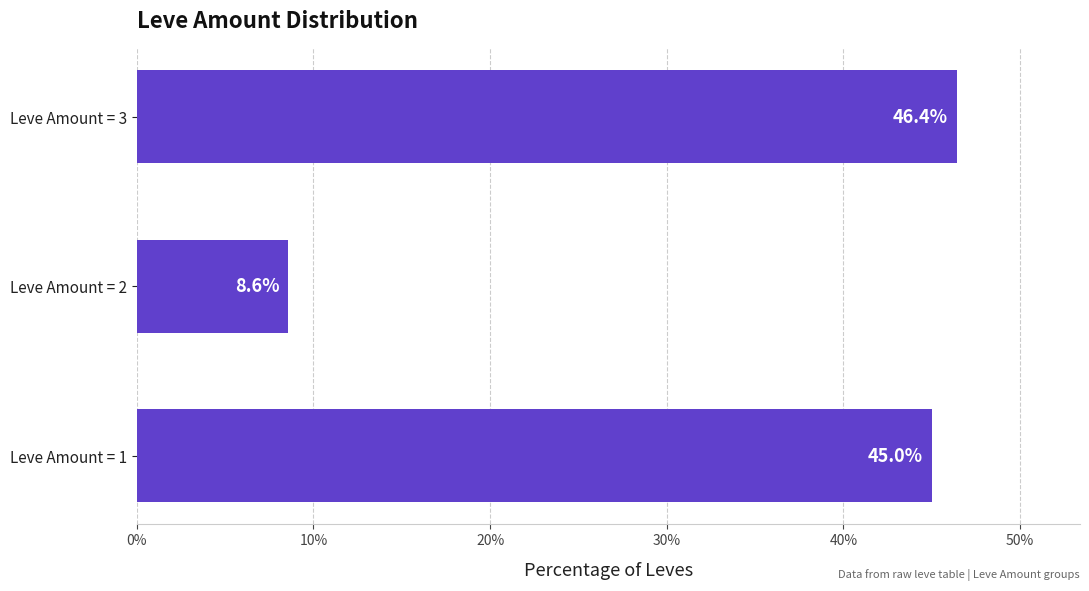

Is it true that the value at Leve Amount = 2 is 12.3?

False